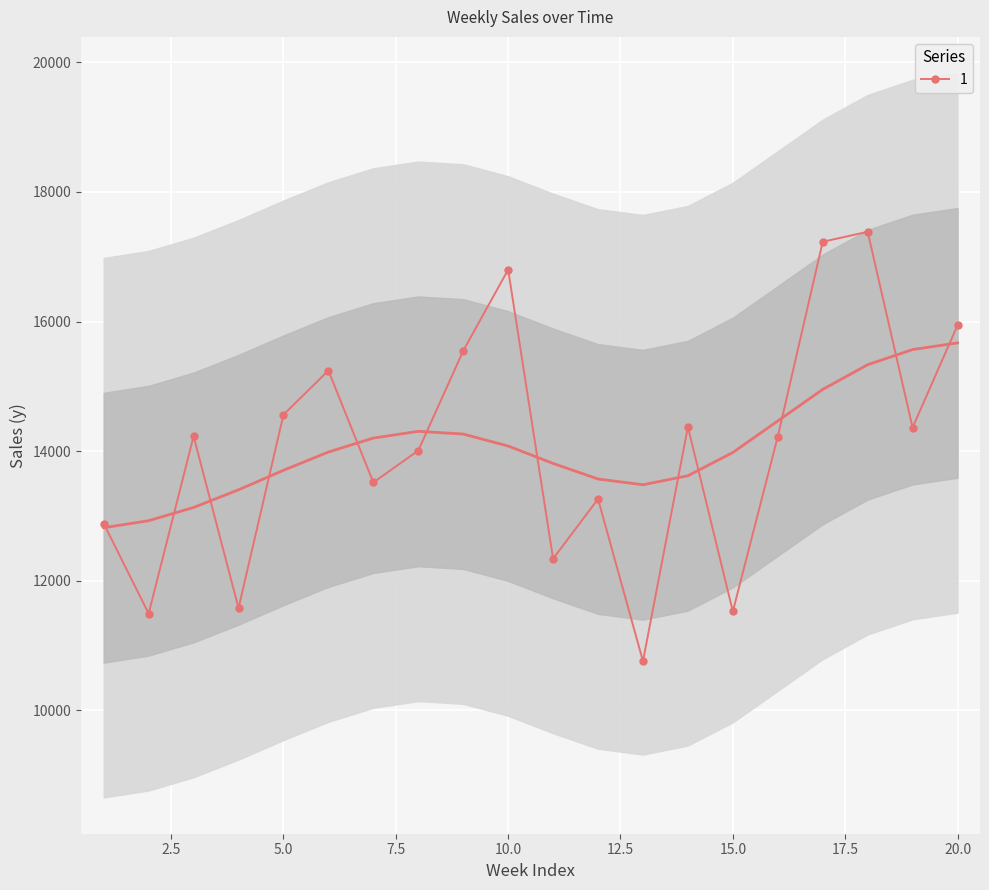

How many values in the 1 series are below 14229?

10